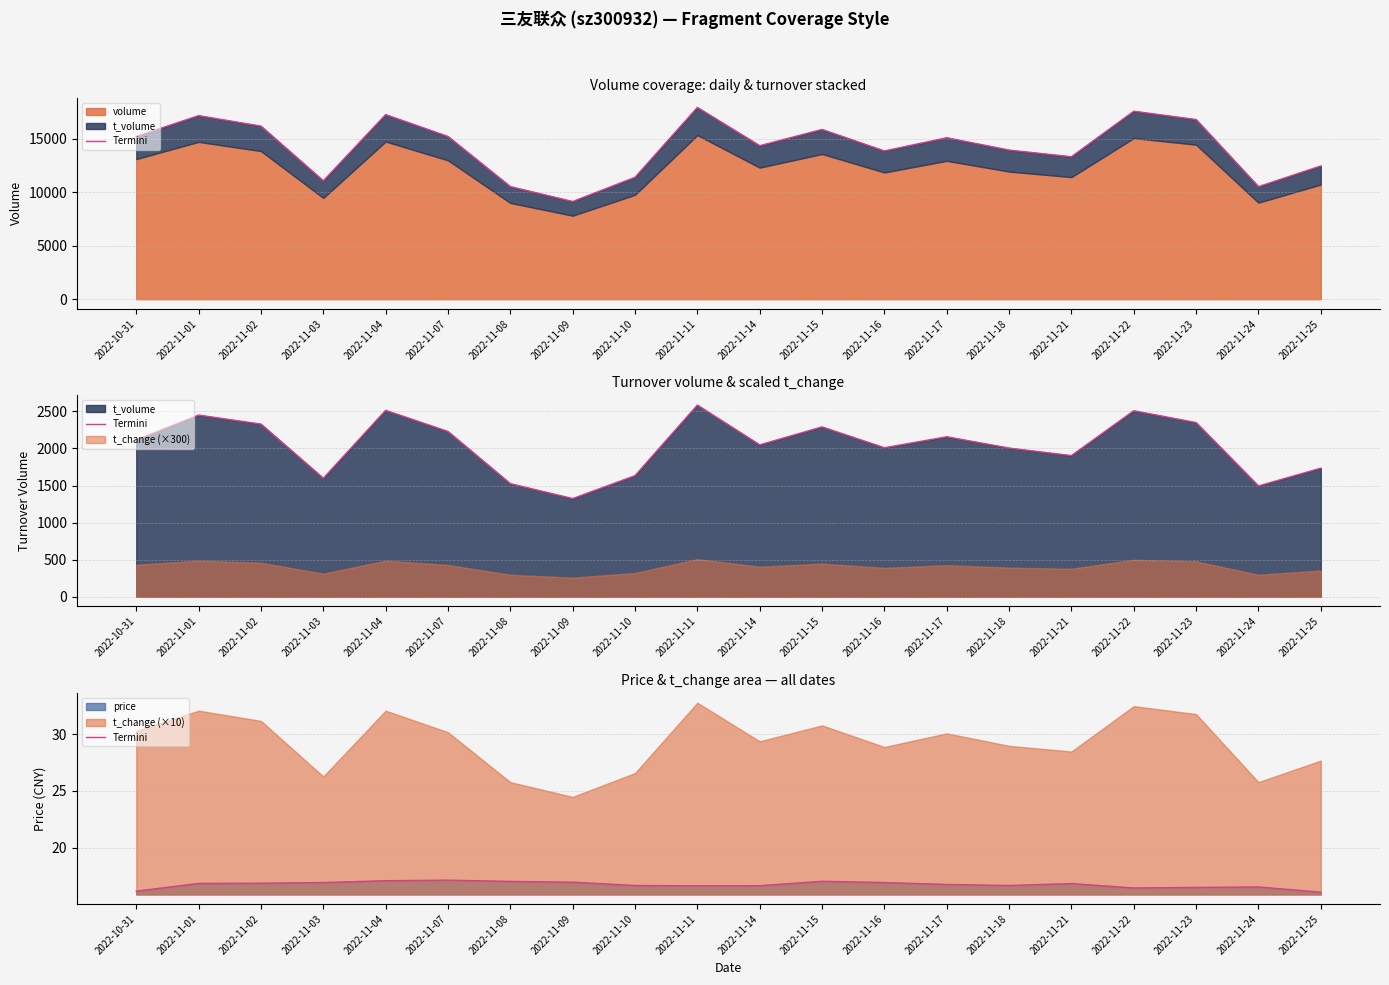

True or false: the data shows 17.0 at 2022-11-15.

True